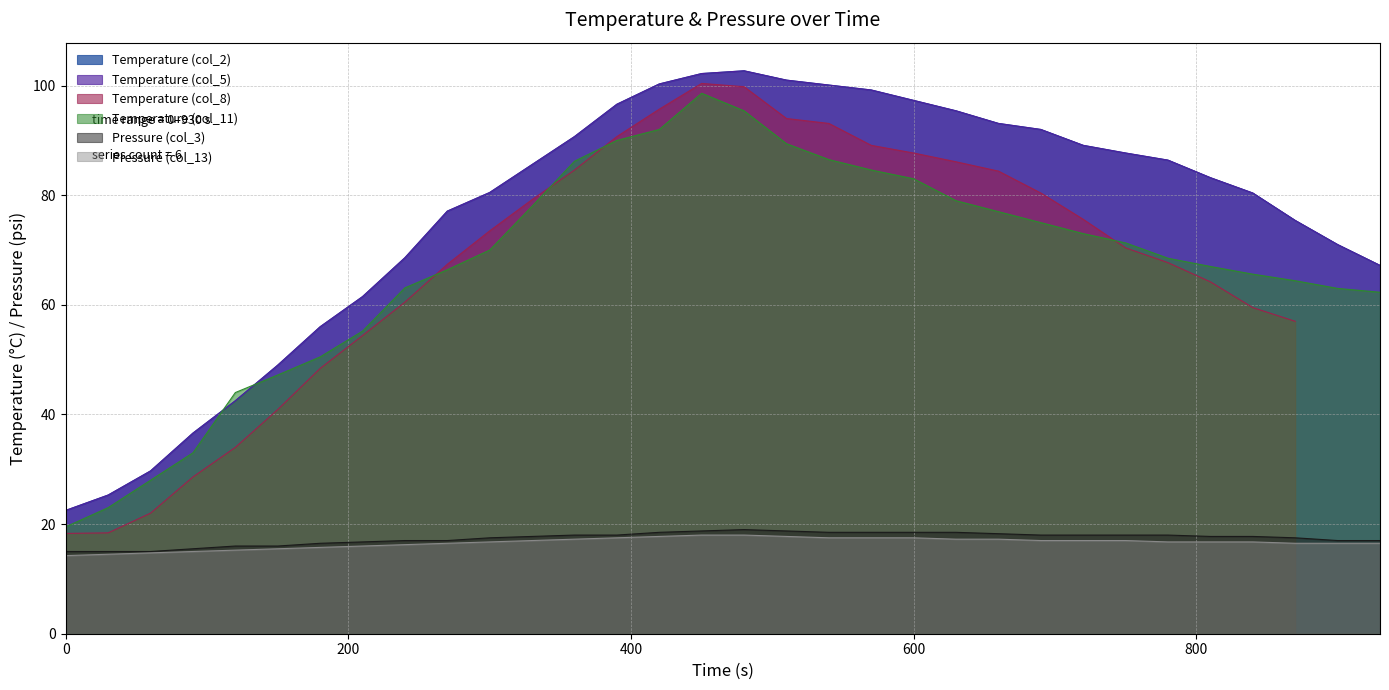

True or false: Pressure_col13 has a value of 17.5 at 600.

True